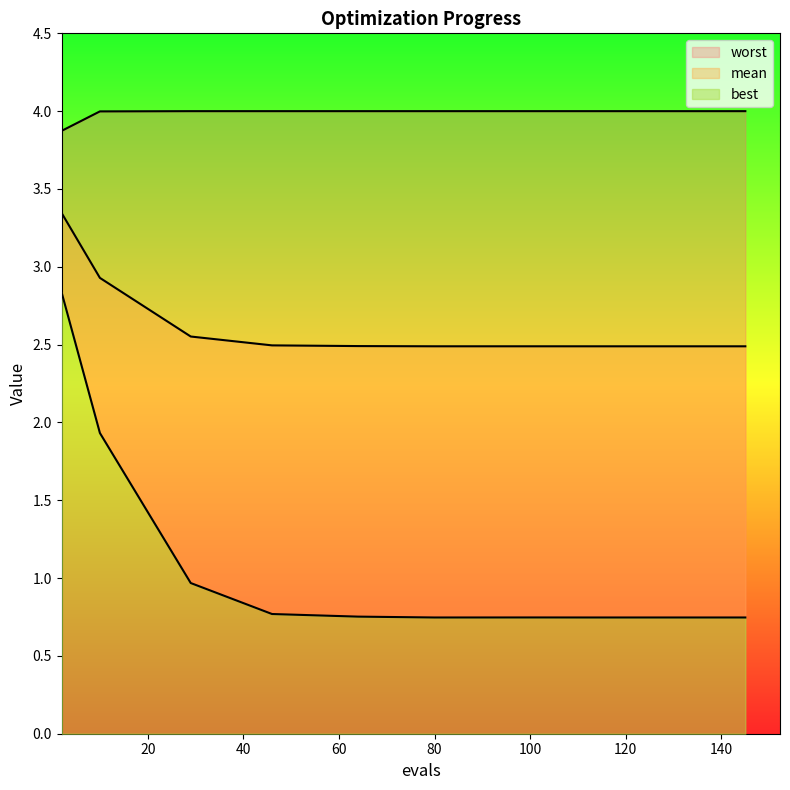

At 80, list the series in order from smallest to largest.

best, mean, worst